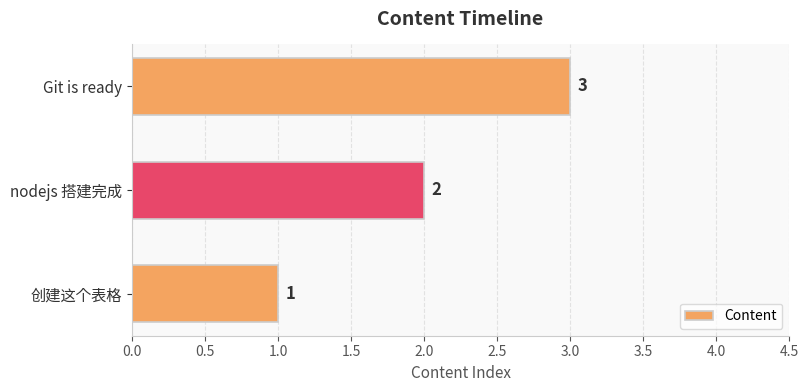

What is the difference between the maximum and minimum values?

2